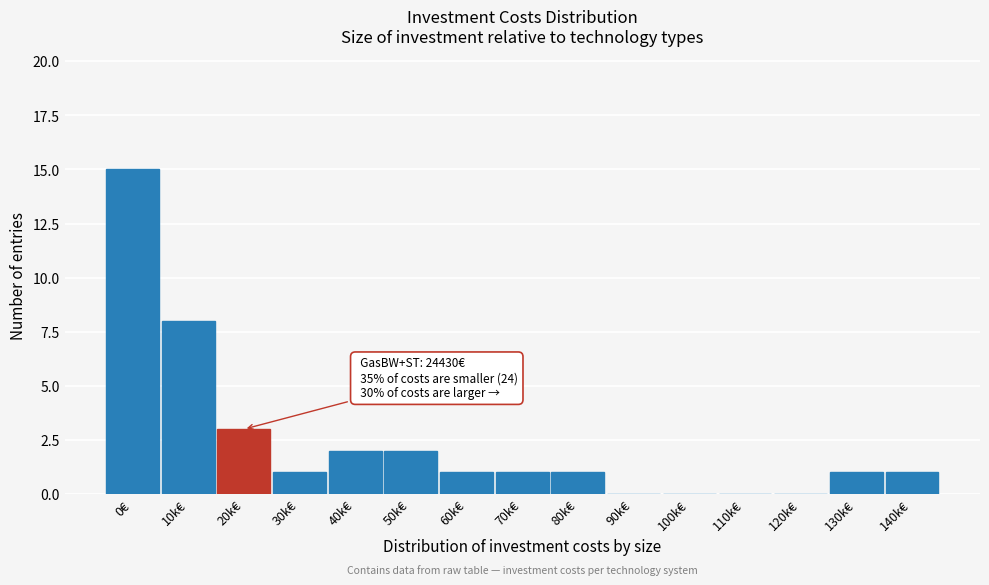

Reading left to right, what are all the values shown in this chart?

0€=15	10k€=8	20k€=3	30k€=1	40k€=2	50k€=2	60k€=1	70k€=1	80k€=1	90k€=0	100k€=0	110k€=0	120k€=0	130k€=1	140k€=1